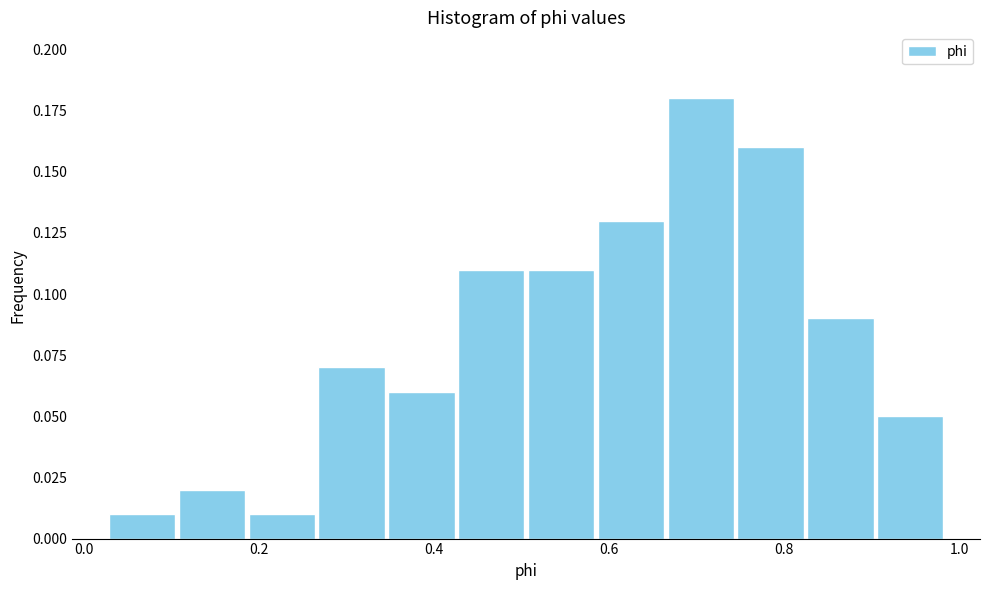

Around what value on the x-axis is the tallest bar? Give the approximate position of its centre, as read against the axis.

0.70